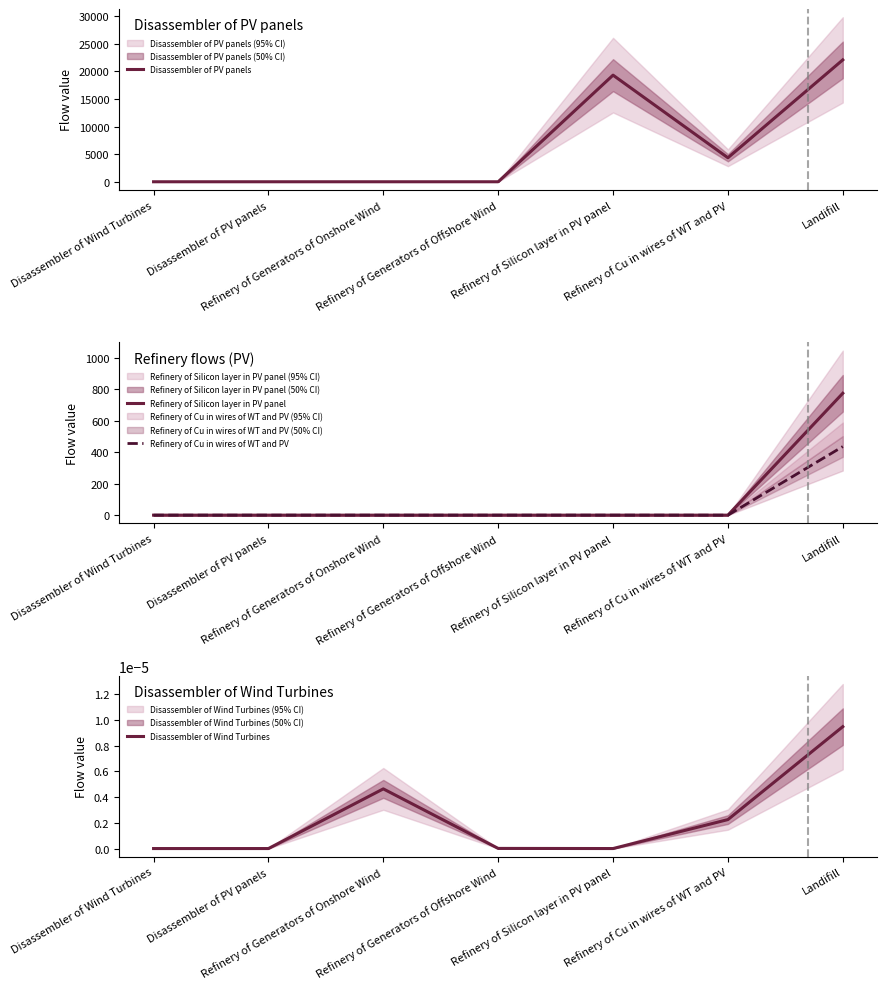

True or false: Refinery of Silicon layer in PV panel has more than 0 interior local peaks.

False